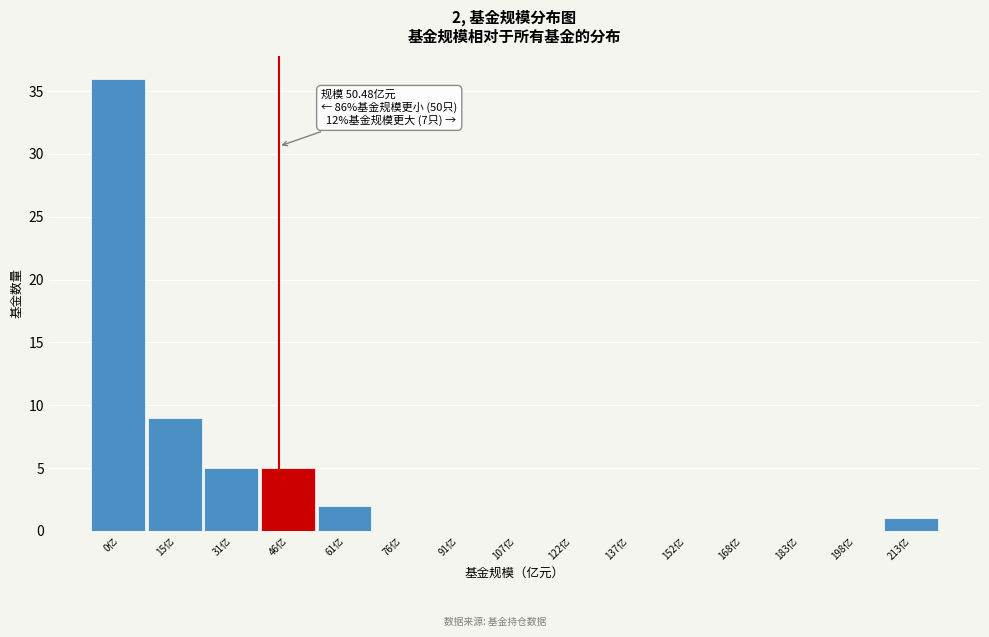

Reading right to left, what are all the values shown in this chart?

213亿=1	198亿=0	183亿=0	168亿=0	152亿=0	137亿=0	122亿=0	107亿=0	91亿=0	76亿=0	61亿=2	46亿=5	31亿=5	15亿=9	0亿=36